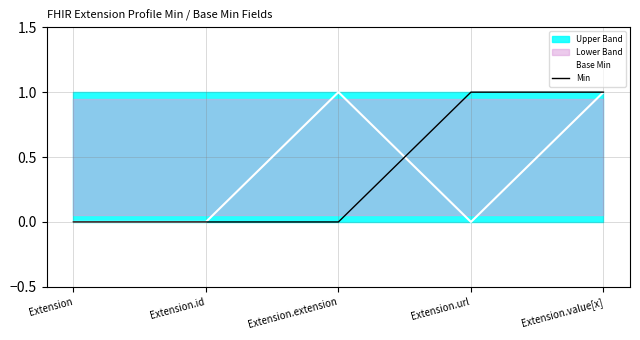

Count the Min values in the range 0 to 1.

5